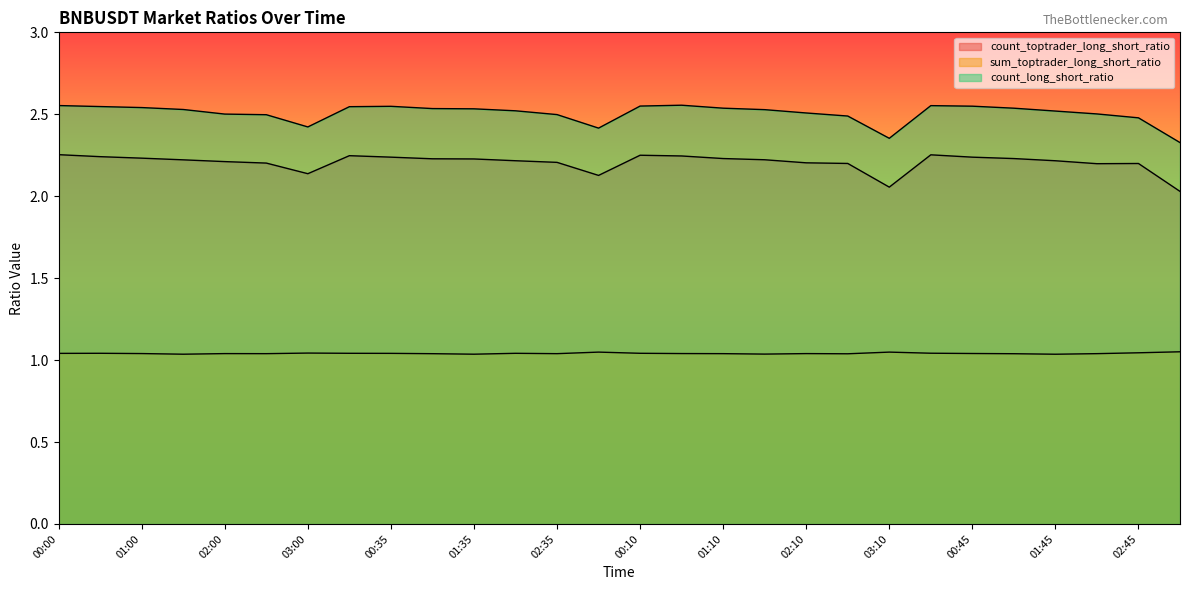

How many lines are shown in the chart?

3